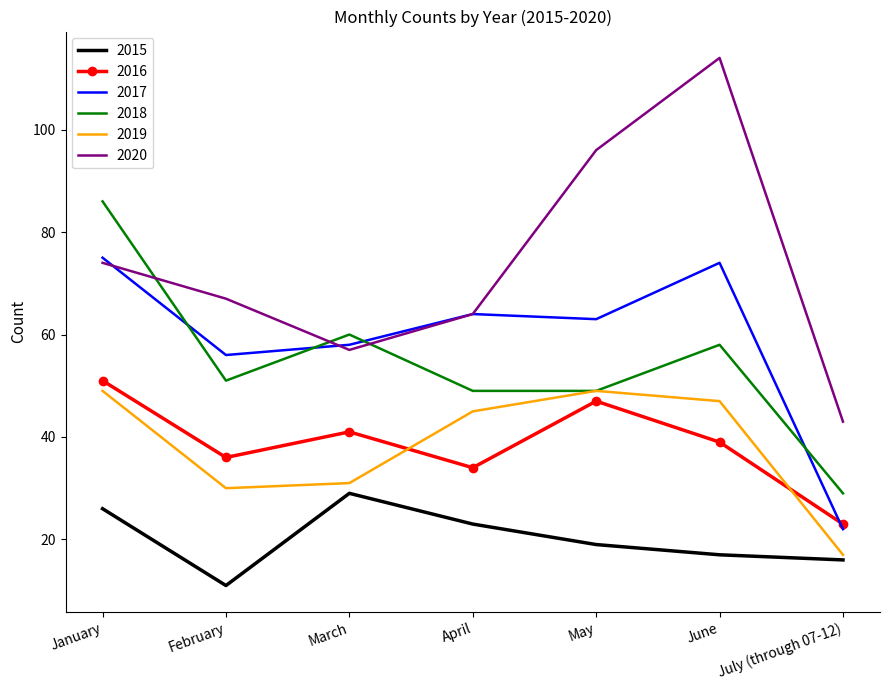

What is the spread (max minus min) of values at April?

41